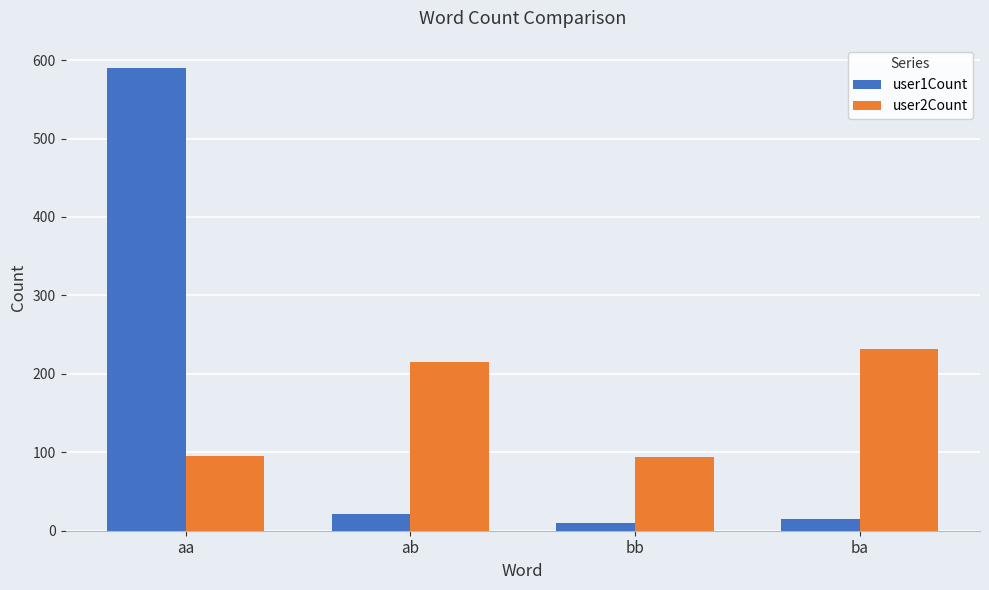

The value of user2Count at bb is 94. True or false?

True